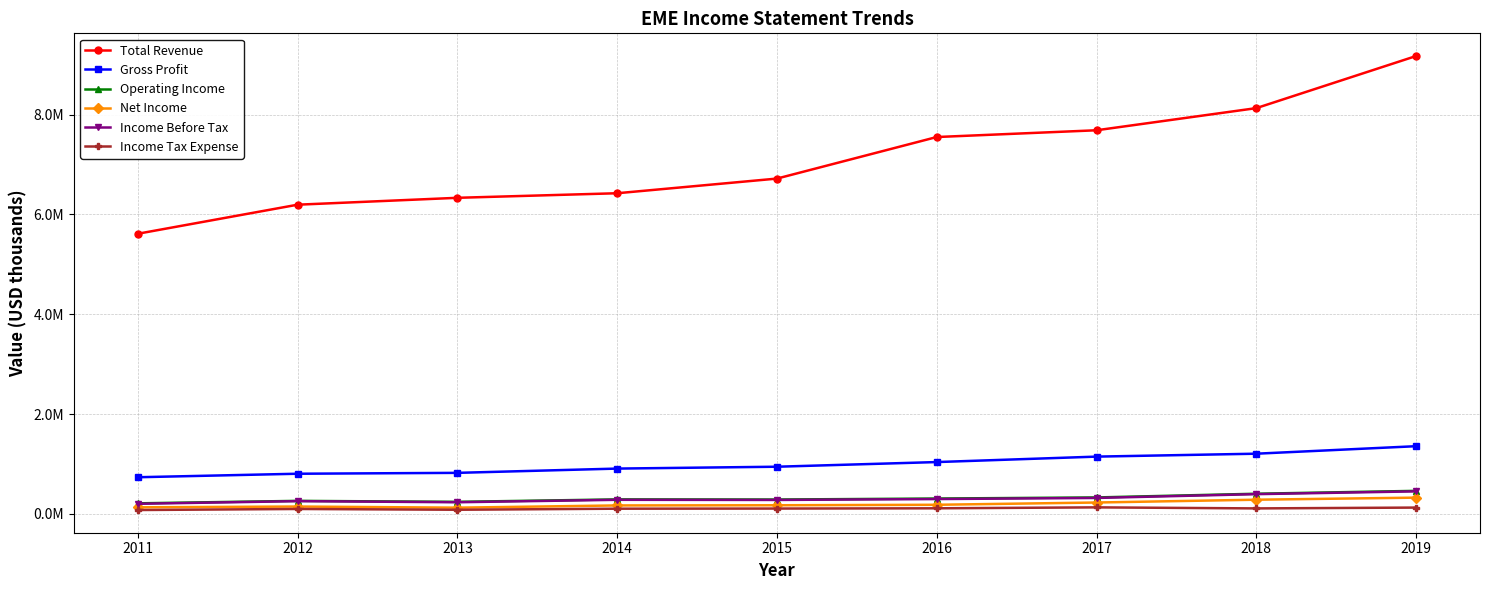

Does the chart have visible grid lines?

Yes